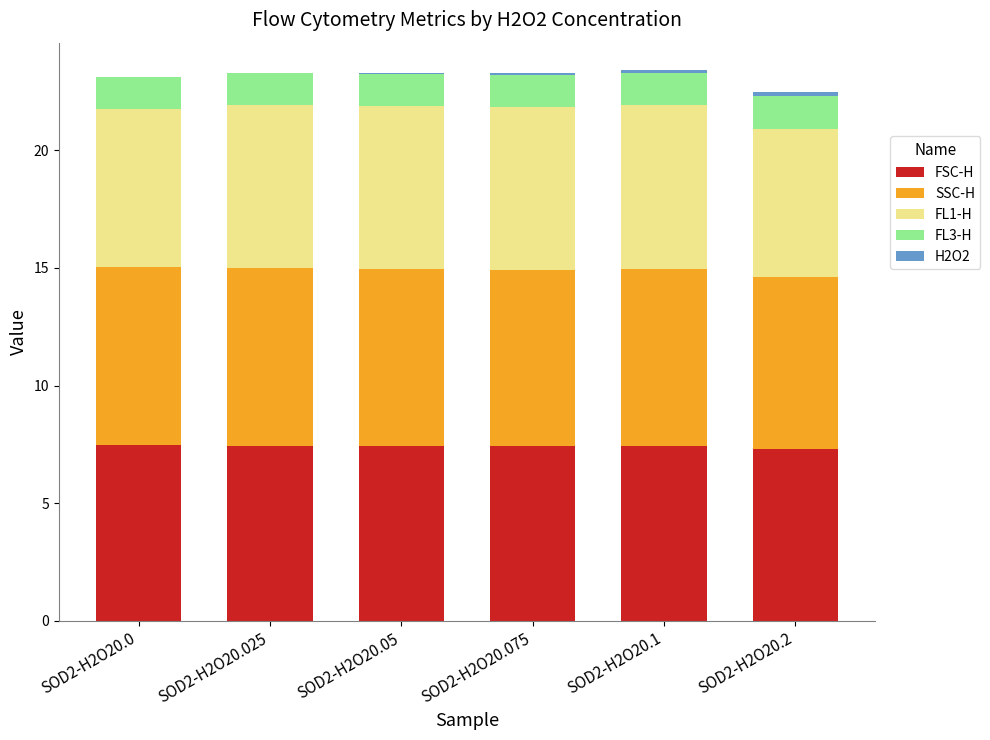

What is the maximum value for FSC-H?

7.5